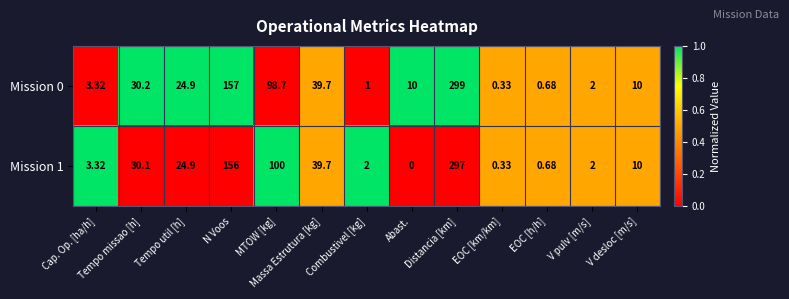

How many data points in Mission 1 are less than 10?

6